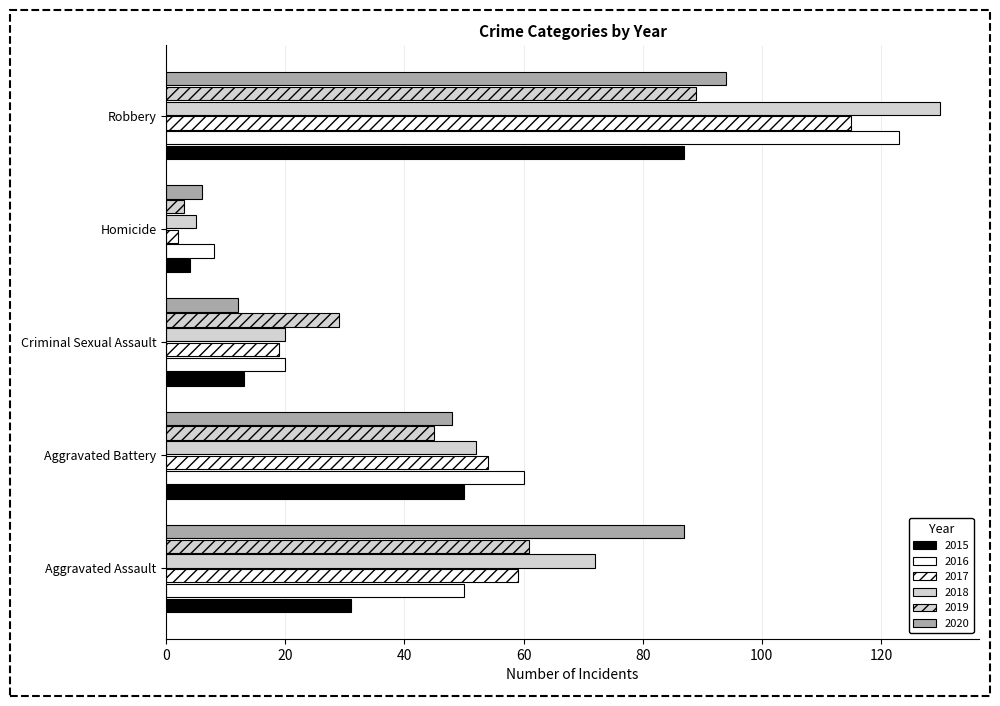

Rank the series by their maximum value, from lowest to highest.

2015, 2019, 2020, 2017, 2016, 2018